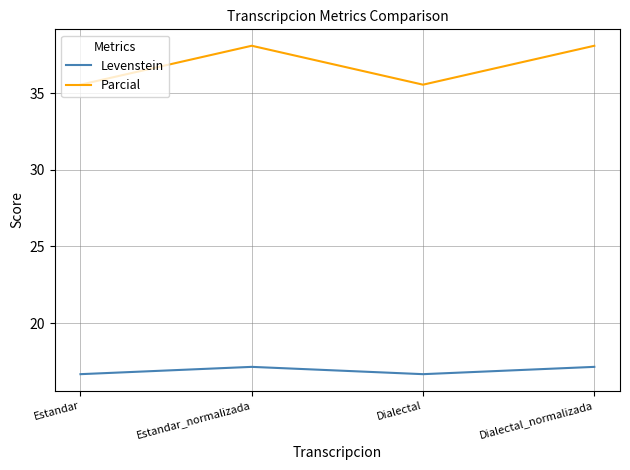

At how many categories does at least one series exceed 20?

4